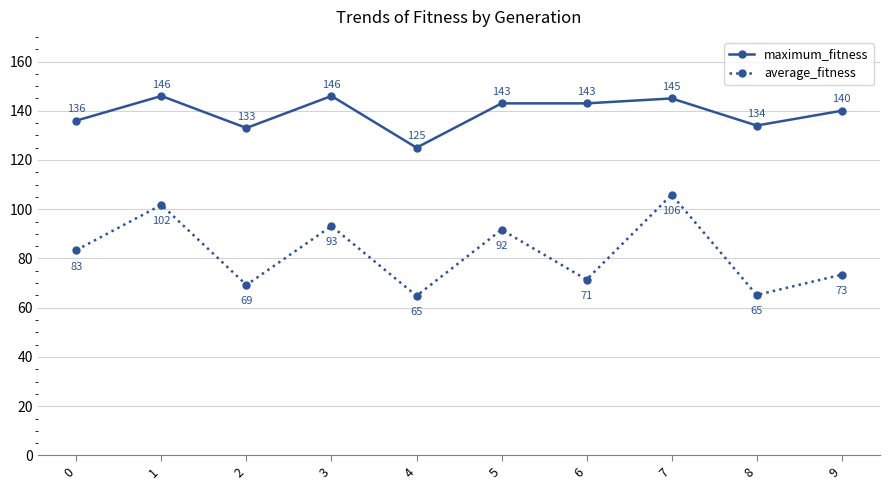

Which series has the widest spread of values?

average_fitness